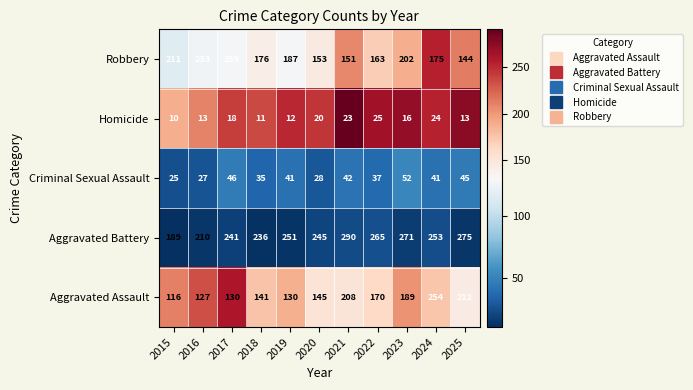

What is the difference between the maximum and minimum values in the Homicide series?

15